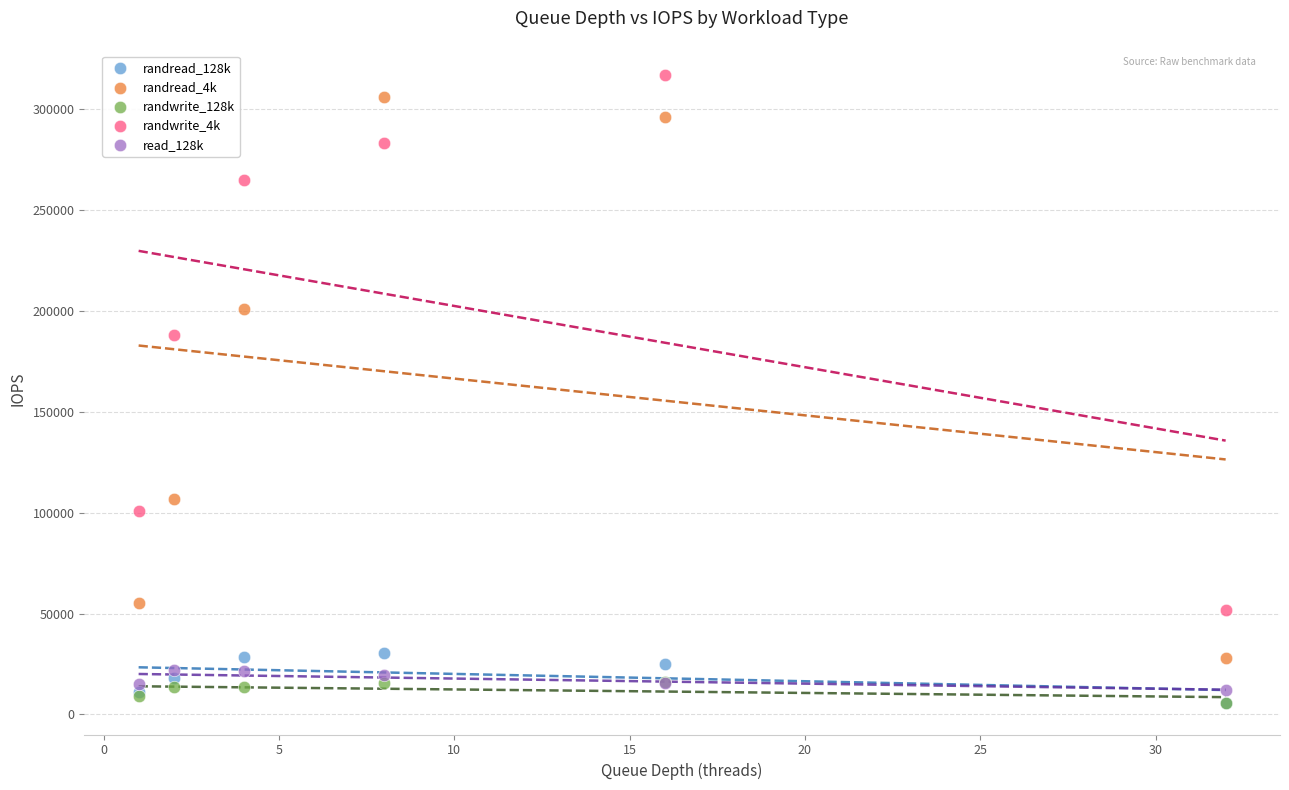

Across all series, what Y value is closest to 161297?

188000